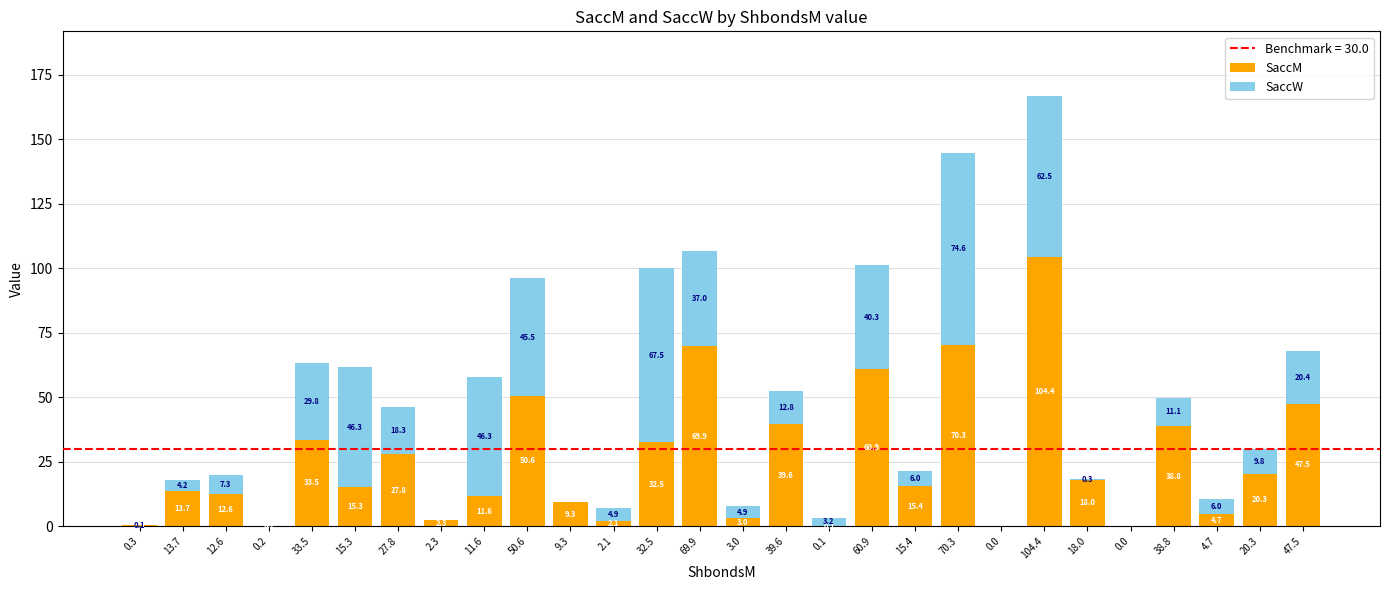

What is the total value across all series at 0.1?

3.3